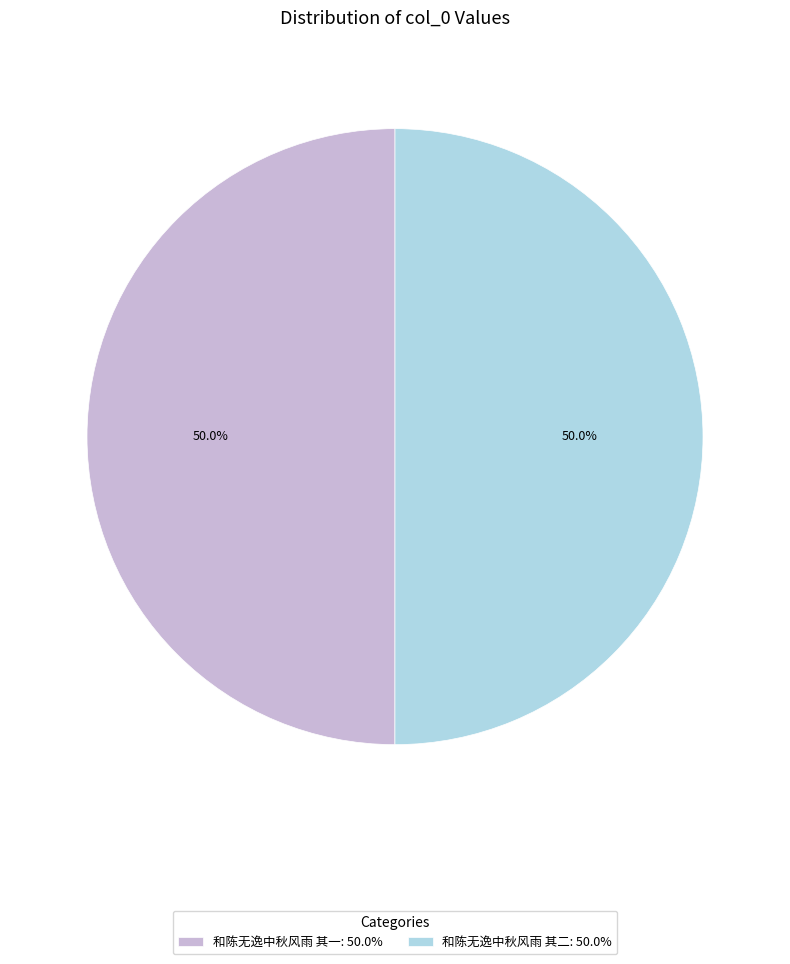

Is the sum of 和陈无逸中秋风雨 其一 and 和陈无逸中秋风雨 其二 greater than half?

Yes